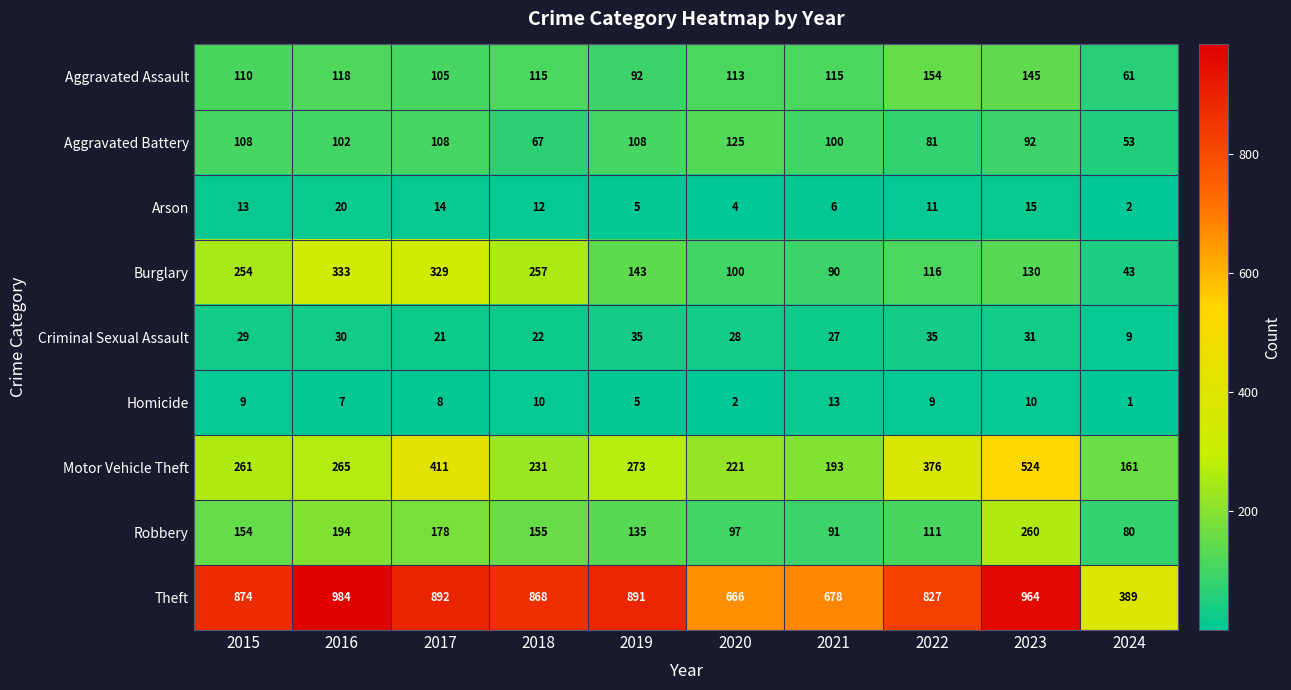

Read the Aggravated Assault value at 2015, to the nearest 5.

110